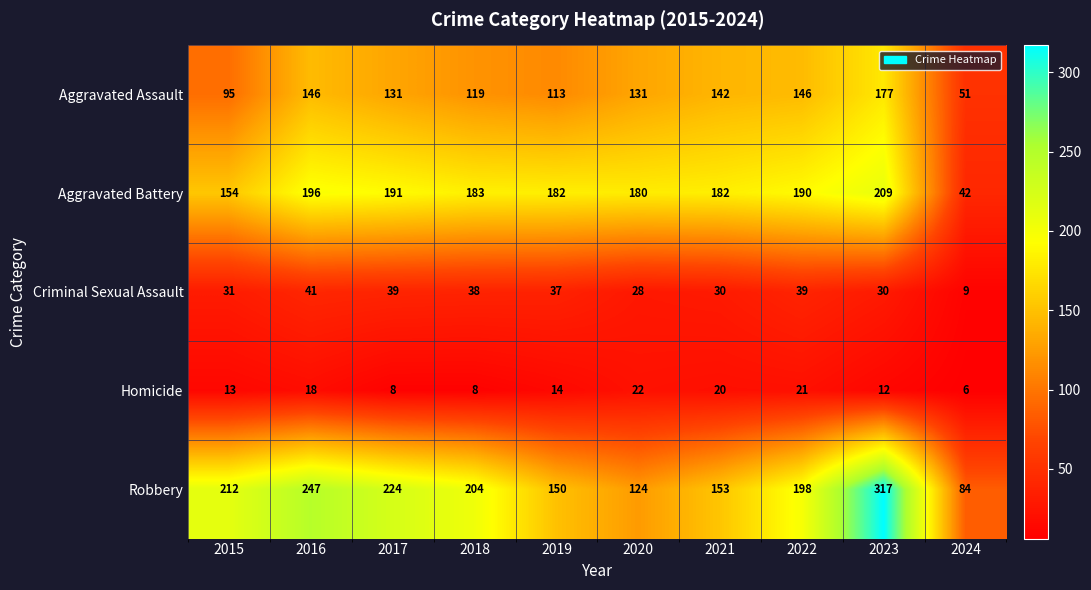

Which series has the largest range (max minus min)?

Robbery